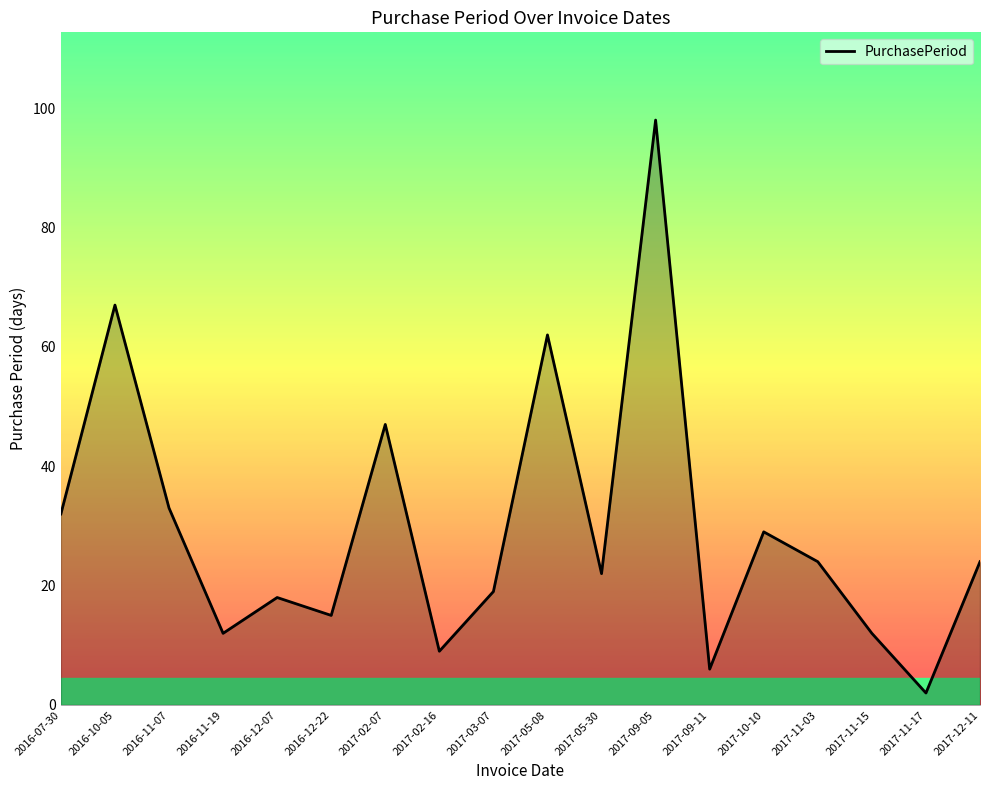

Reading left to right, extract all data points from this chart.

32	67	33	12	18	15	47	9	19	62	22	98	6	29	24	12	2	24